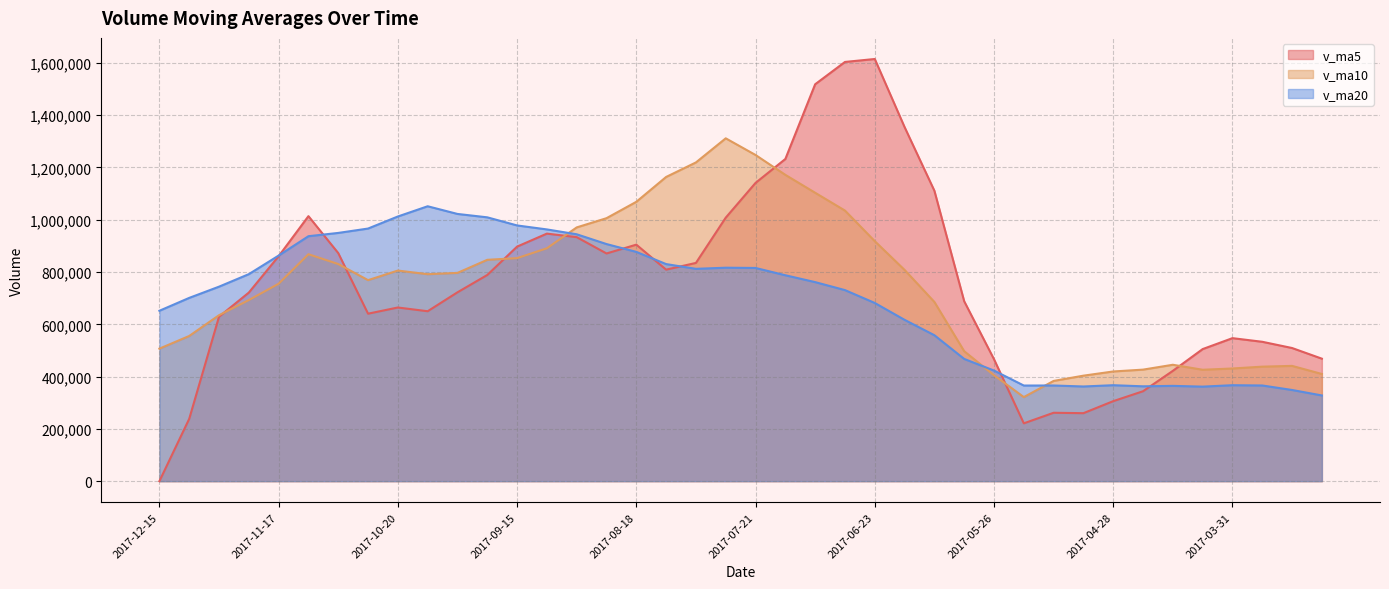

At which category does v_ma20 reach its first local peak?

2017-10-13